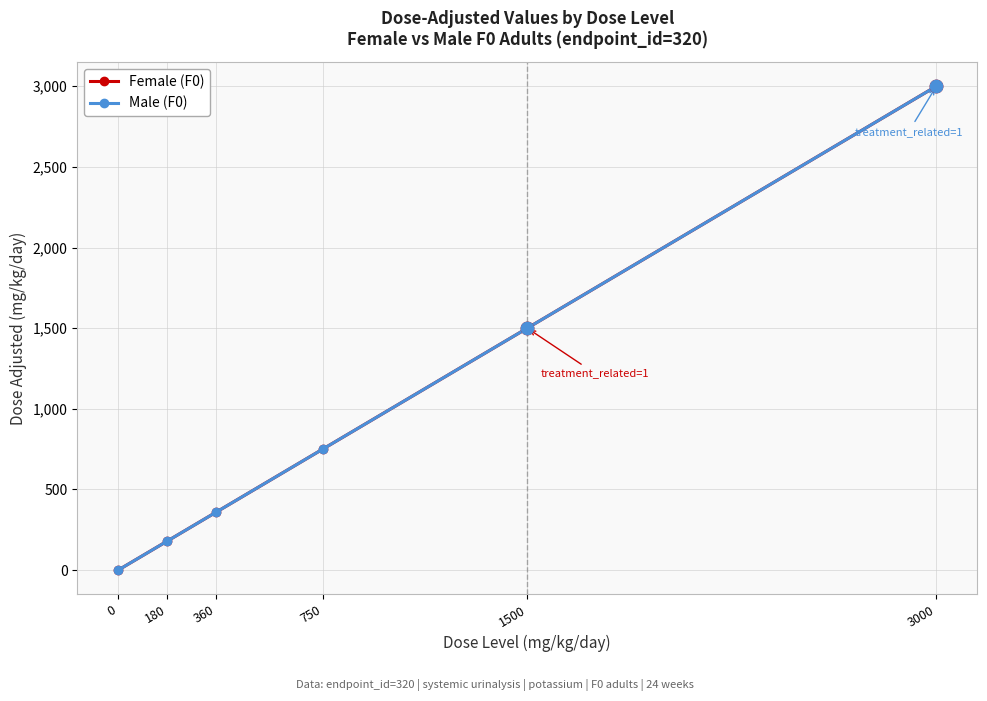

Does the chart have visible grid lines?

Yes